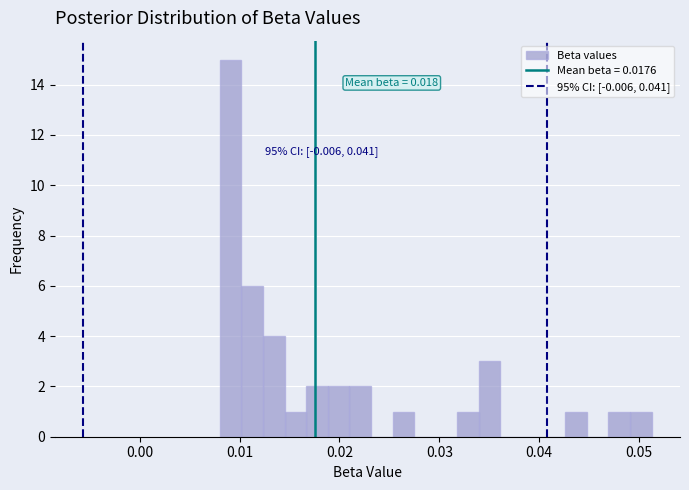

Read against the x-axis, roughly where is the centre of the tallest bar?

0.009